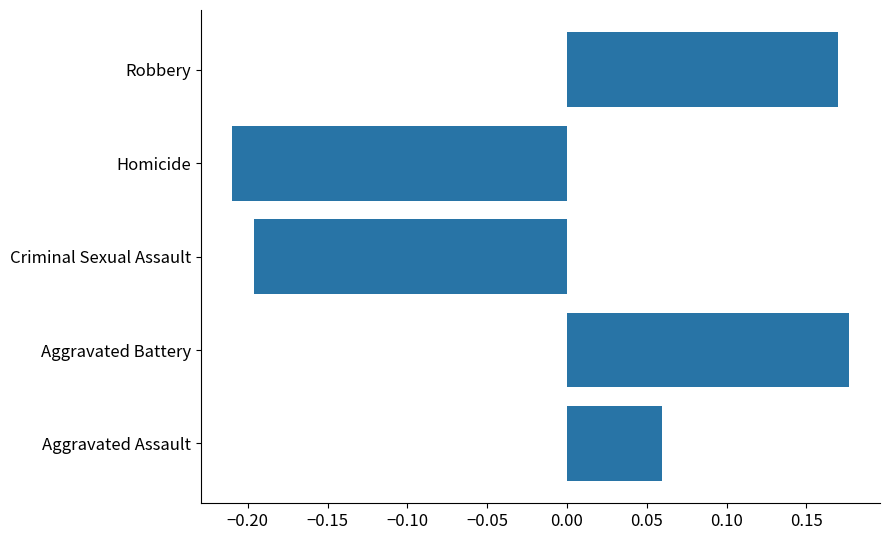

What is the difference between the maximum and minimum values?

0.4